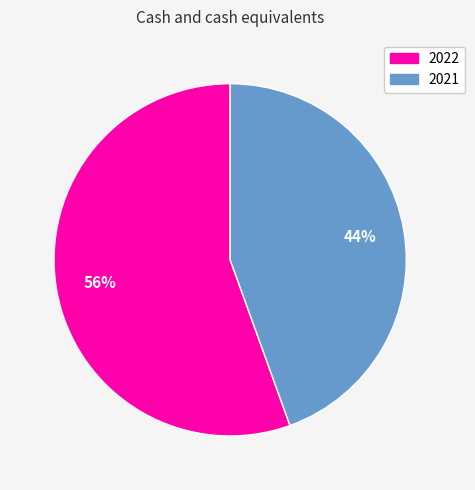

What percentage is the 2022 slice, to the nearest percent?

56%